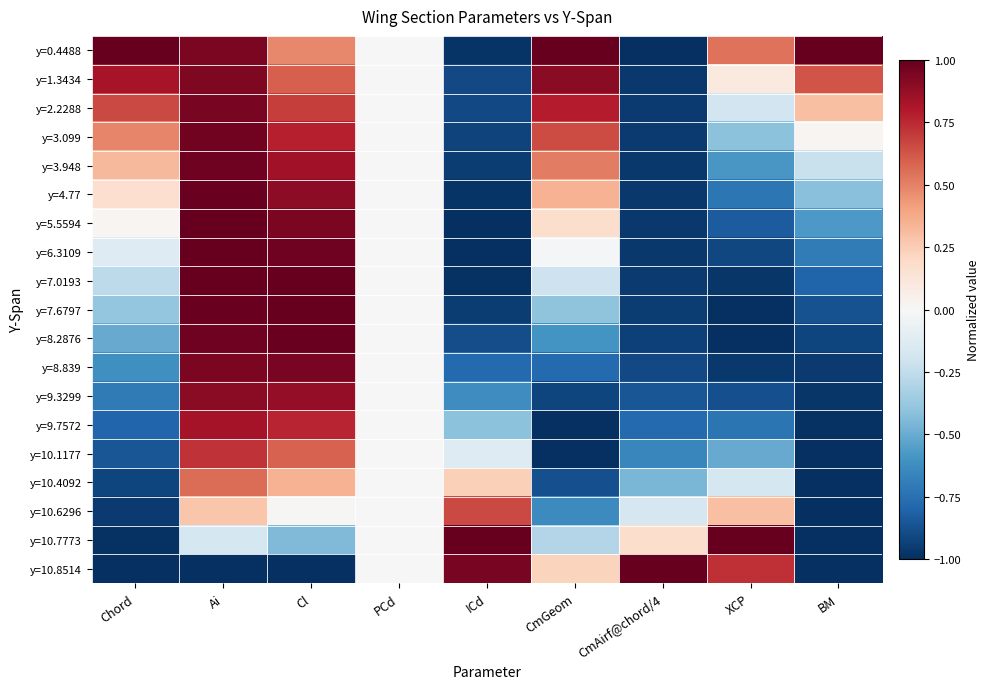

What is the smallest value displayed?

-1.0